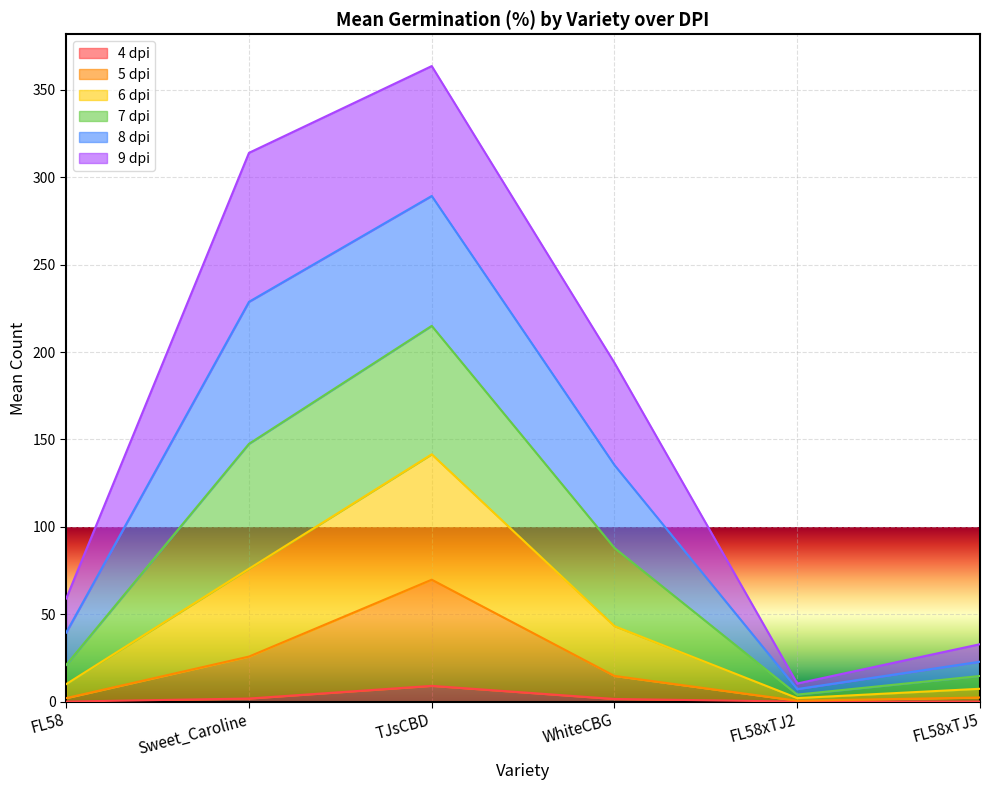

What position from the right is FL58xTJ2?

2